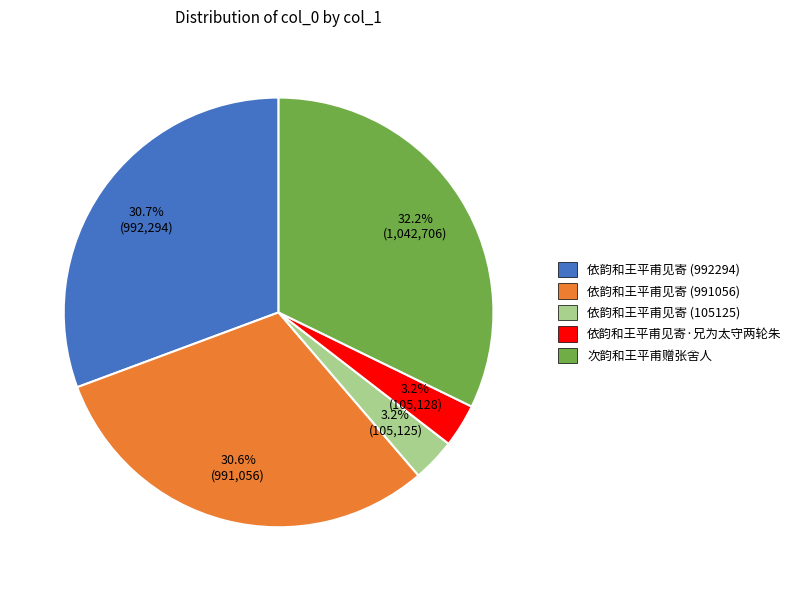

What percentage do 依韵和王平甫见寄·兄为太守两轮朱 and 依韵和王平甫见寄 (992294) together represent?

33.9%